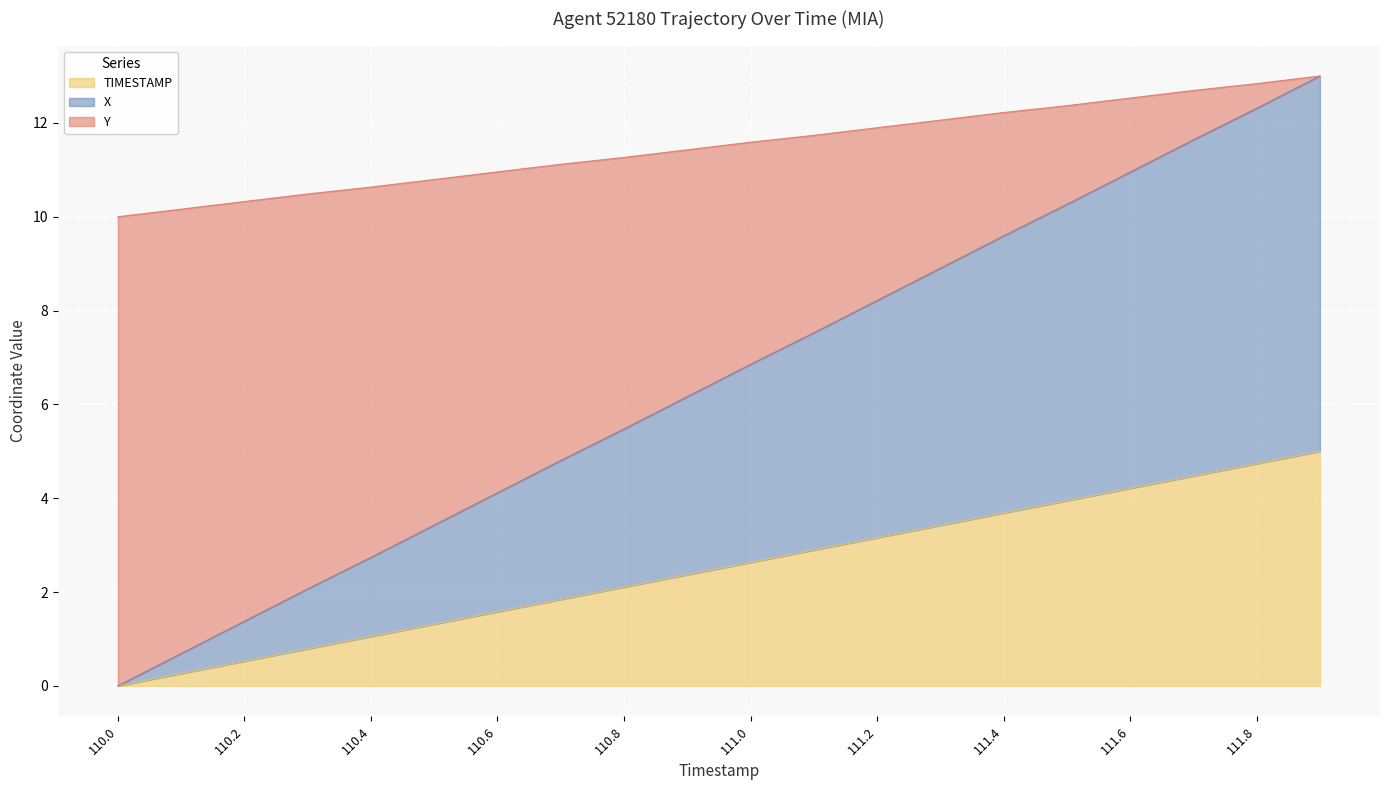

True or false: TIMESTAMP and X cross at least once.

False